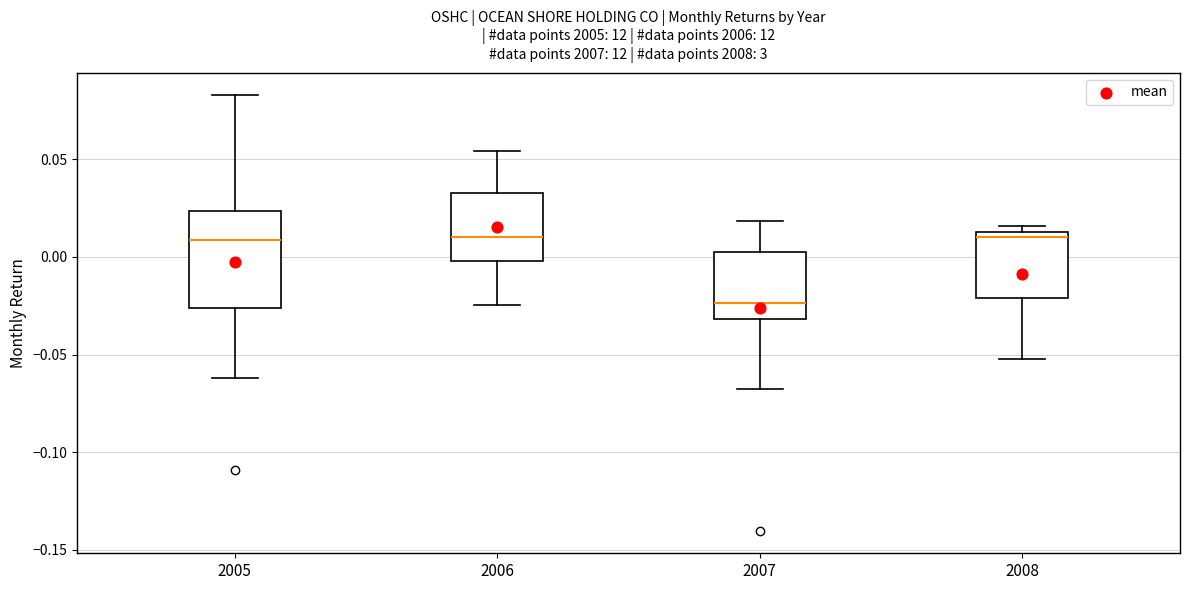

Reading left to right, transcribe this box plot: for each box, give where its median line is, the range the box spans, and where its two whiskers end, as read against the y-axis. The values are not printed on the chart, so give them approximately, as read against the axis.

2005: median 0.010, box -0.025 to 0.025, whiskers -0.060 to 0.085
2006: median 0.010, box 0.000 to 0.035, whiskers -0.025 to 0.055
2007: median -0.025, box -0.030 to 0.005, whiskers -0.070 to 0.020
2008: median 0.010, box -0.020 to 0.015, whiskers -0.050 to 0.015 (just above the box's upper edge)